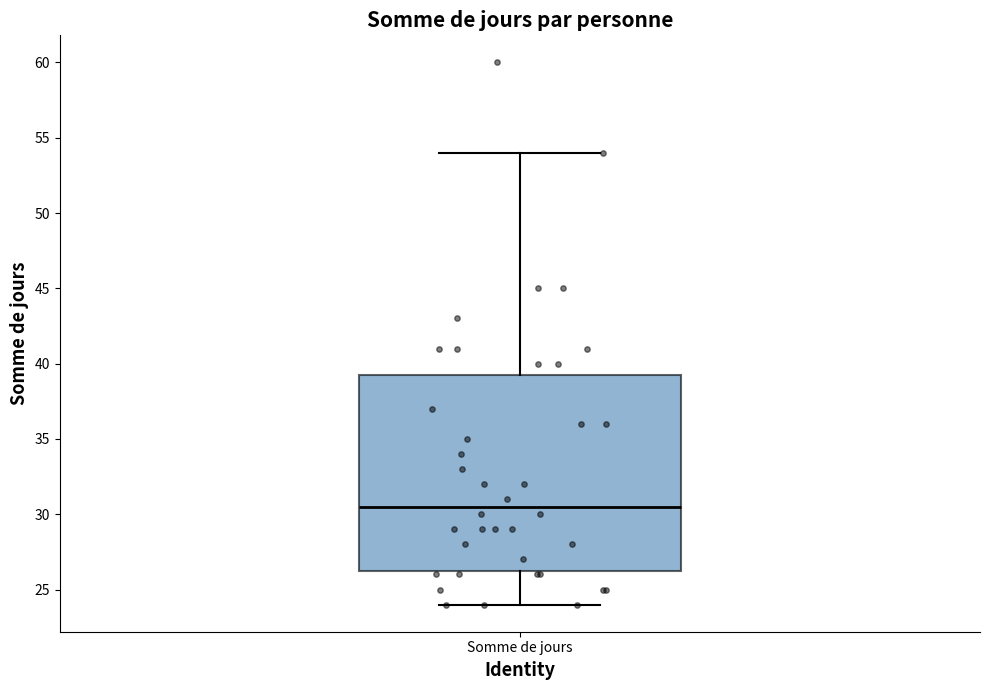

Transcribe this box plot: give where the median line is, the range the box spans, and where the two whiskers end, as read against the y-axis. The values are not printed on the chart, so give them approximately, as read against the axis.

median 30.5, box 26.5 to 39.5, whiskers 24.0 to 54.0